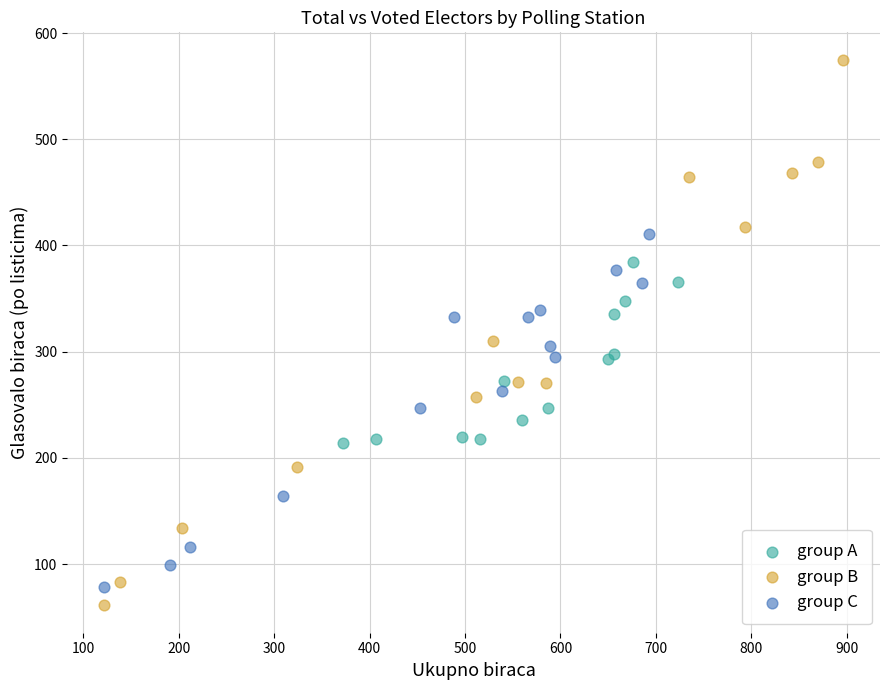

Which series has the largest Y range (max minus min)?

group B